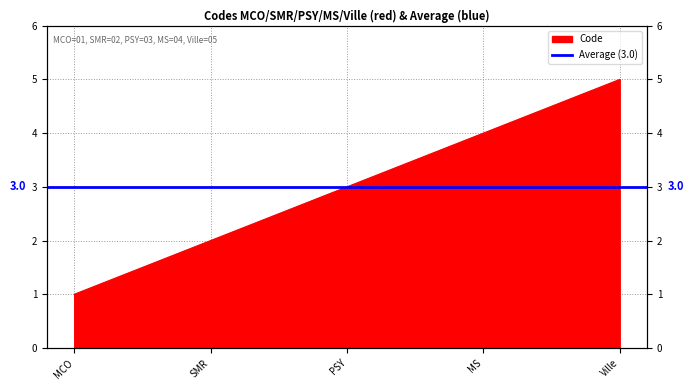

At which category does the chart reach its minimum across all series?

MCO